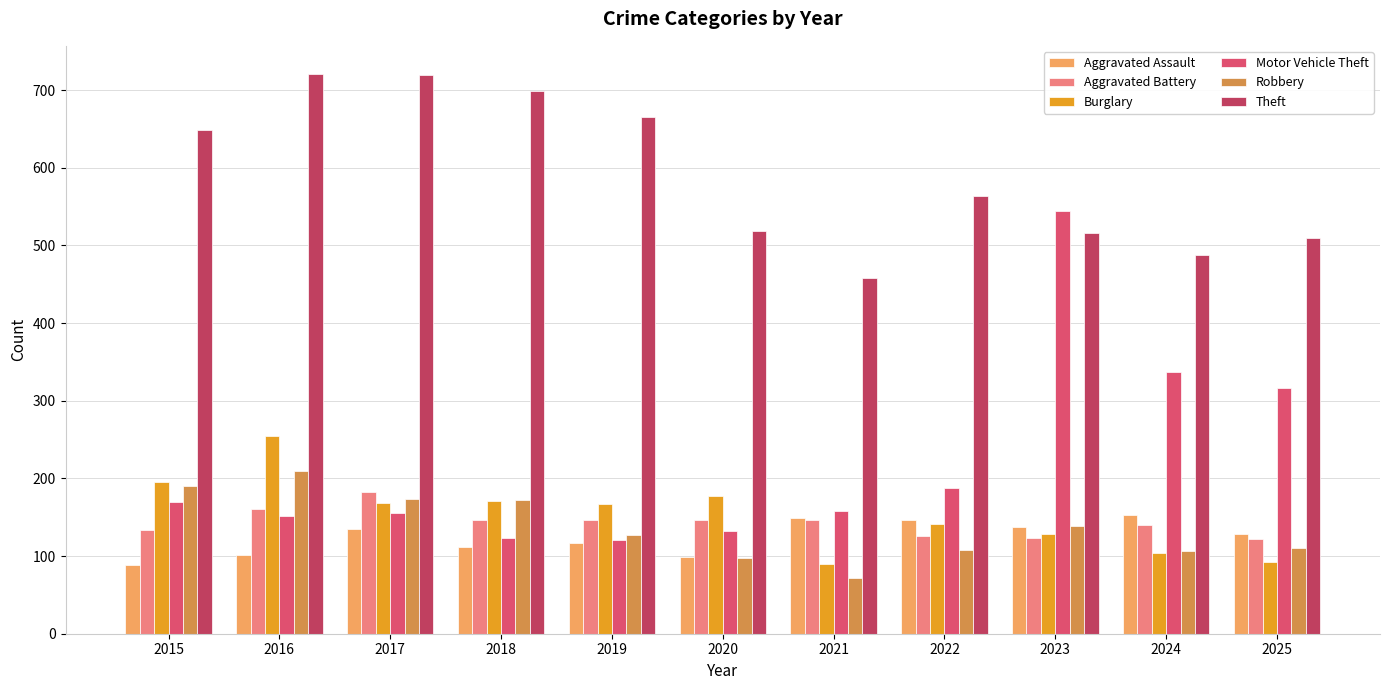

Is it true that Robbery equals 172 at 2018?

True